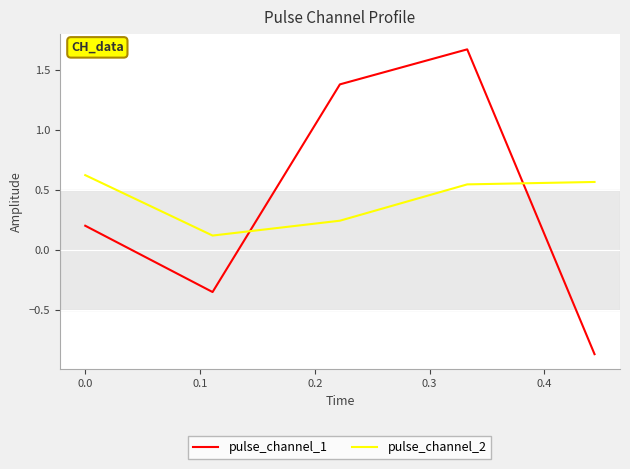

How many values in the pulse_channel_1 series are below 0?

2